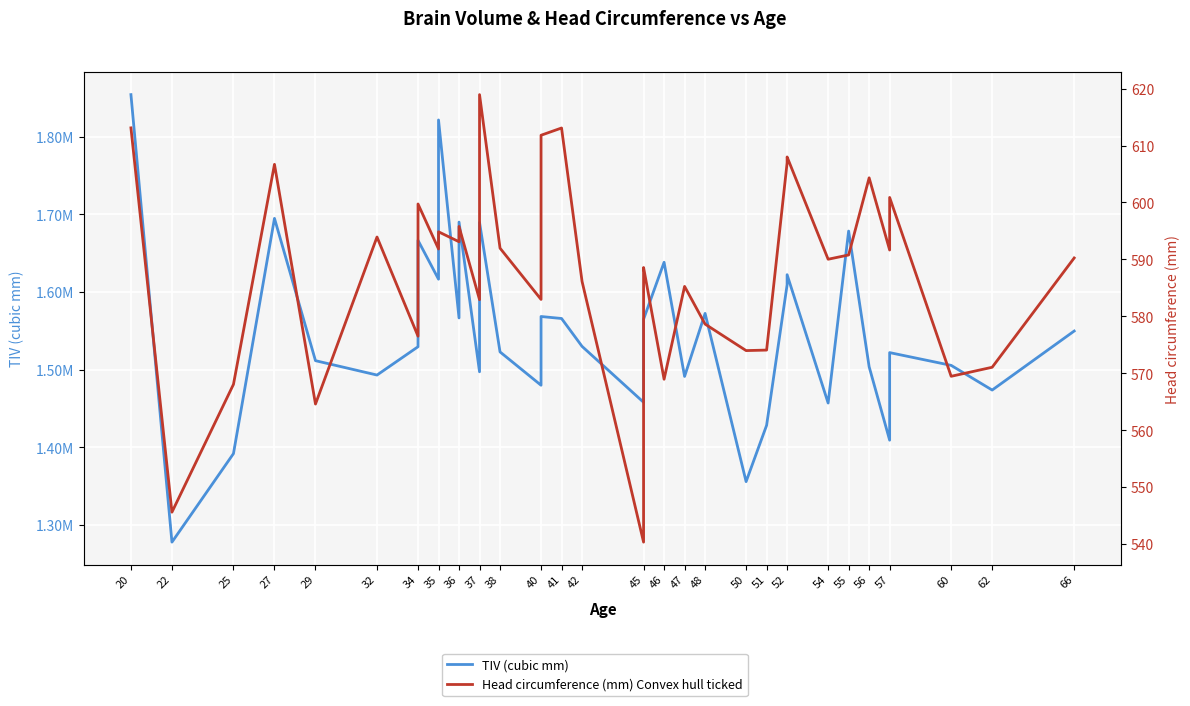

What is the difference between the maximum and minimum values in the TIV (cubic mm) series?

576592.0